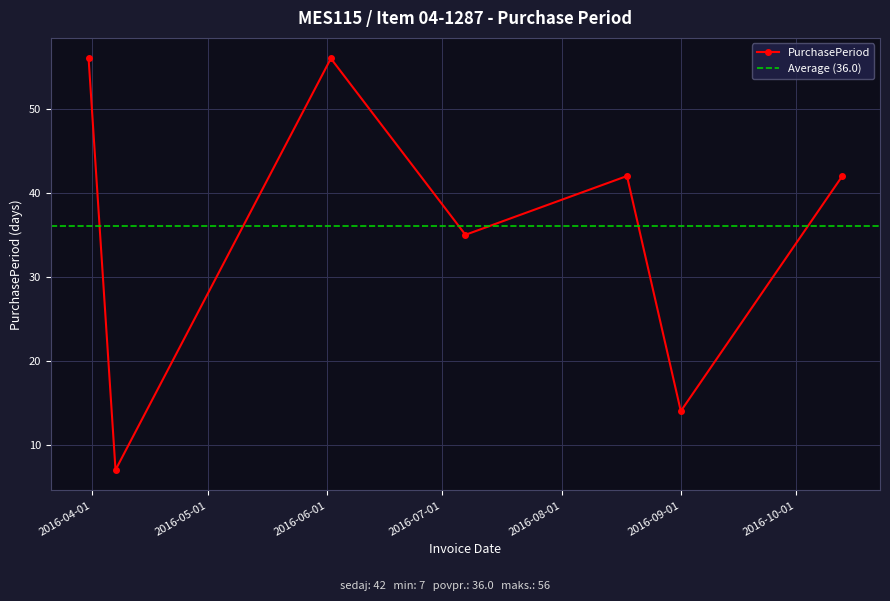

How many data points are less than 42?

3